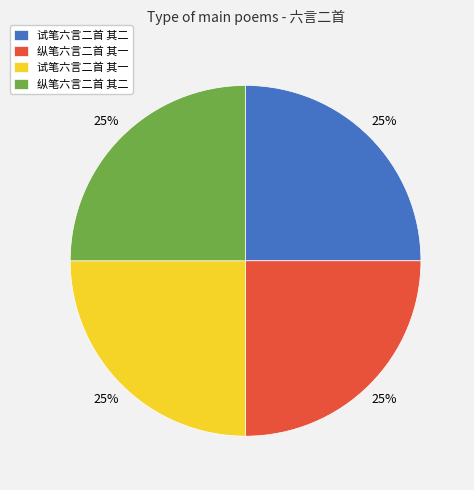

How many segments does this pie chart have?

4